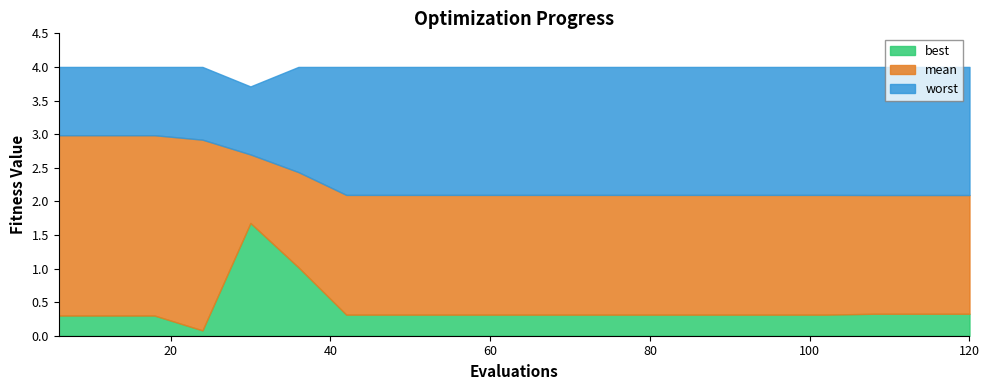

Does the chart display data point markers on the line(s)?

No